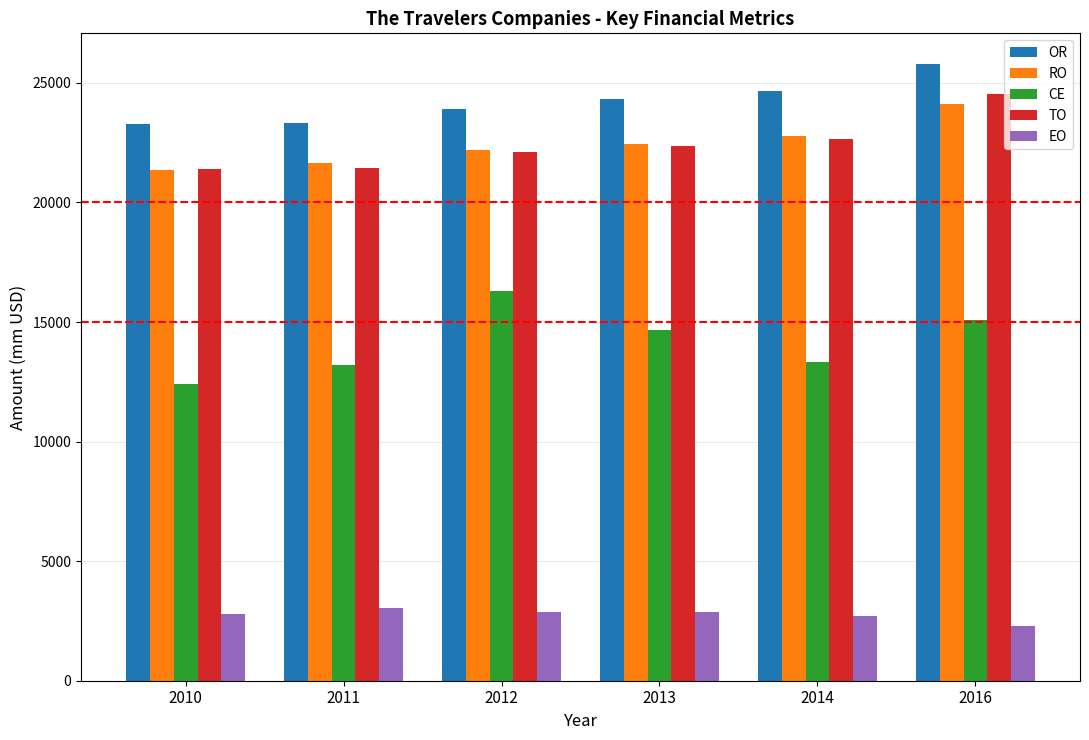

What value does the OR series have at 2016?

25782